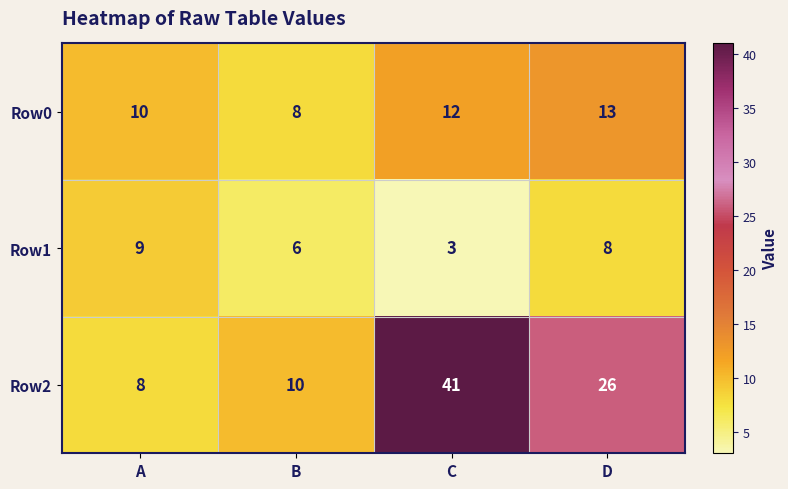

Reading left to right, what are all the values shown in this chart?

Row0: 10	8	12	13
Row1: 9	6	3	8
Row2: 8	10	41	26